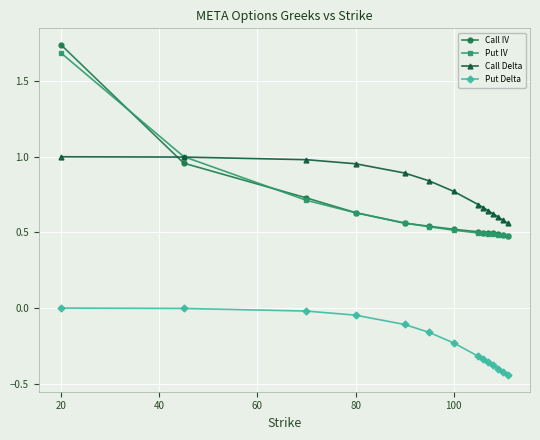

Which series has the widest spread of values?

Call IV